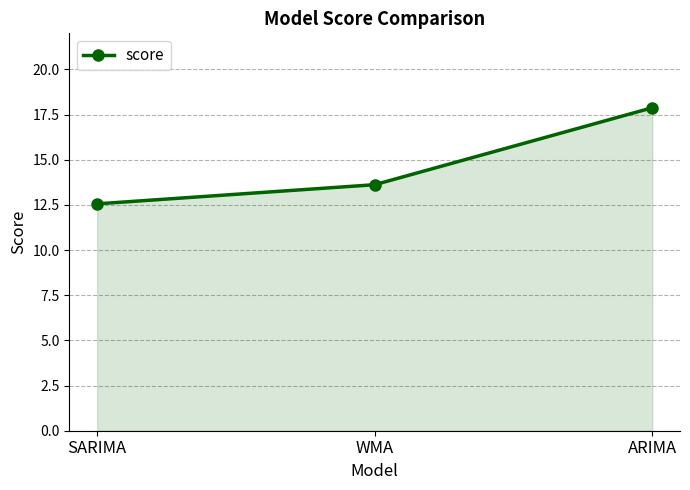

How many values exceed 13?

2